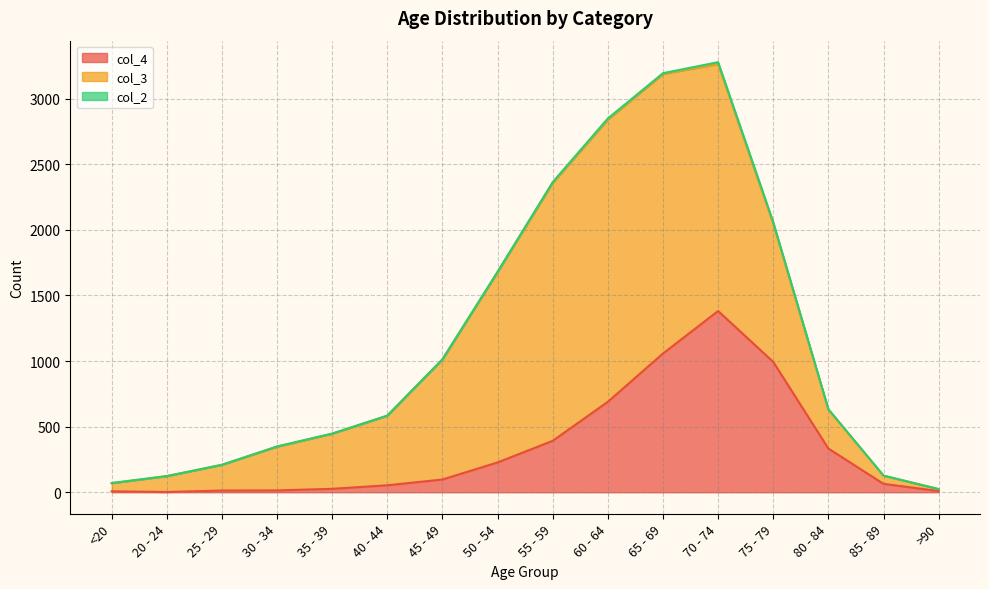

What is the value of the col_4 point at the 3rd from the left?

13